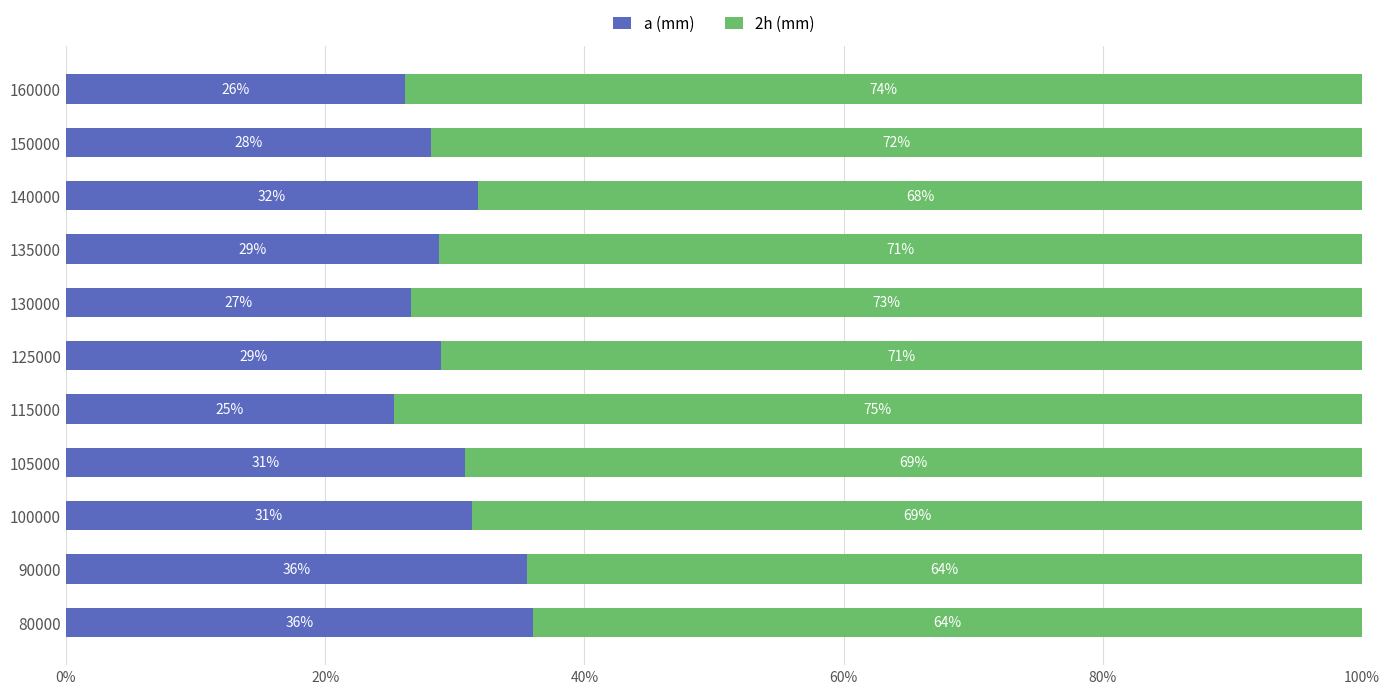

At which label is a (mm) closest to 30?

105000